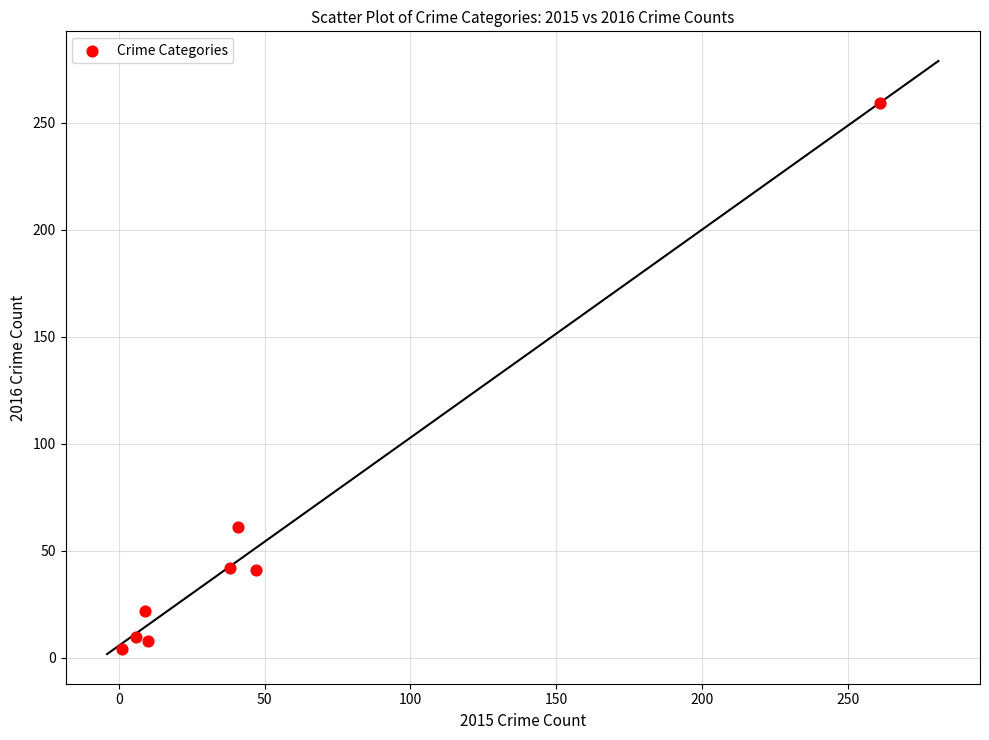

What Y value in the scatter plot is closest to 131?

61